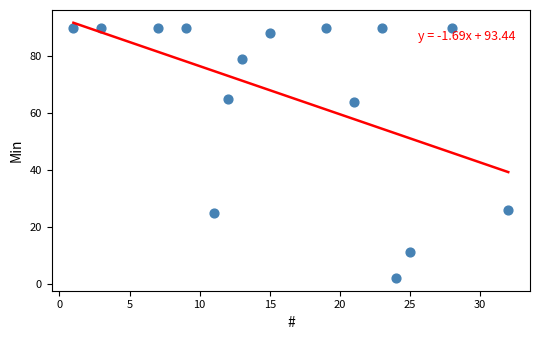

What Y value in the scatter plot is closest to 46?

64